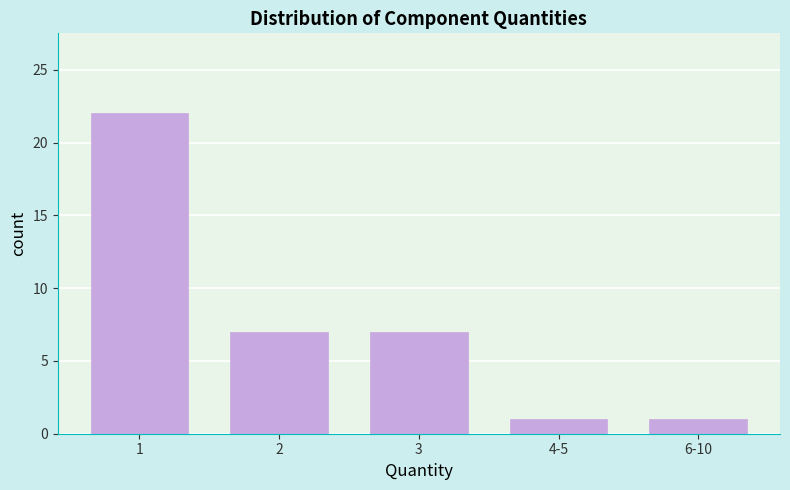

Reading left to right, list all the values displayed in this chart.

1=22	2=7	3=7	4-5=1	6-10=1